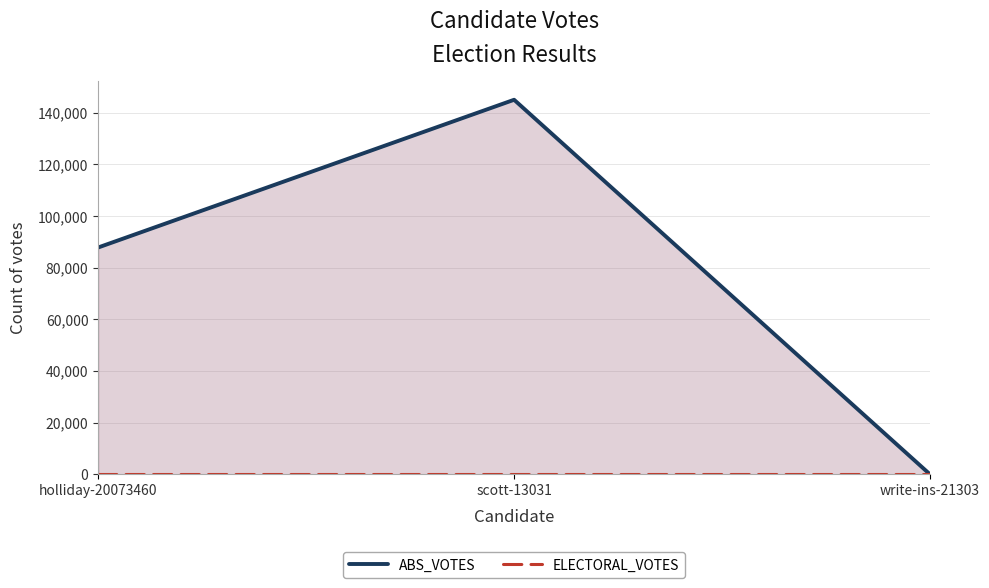

What is the label of the 2nd point from the left?

scott-13031